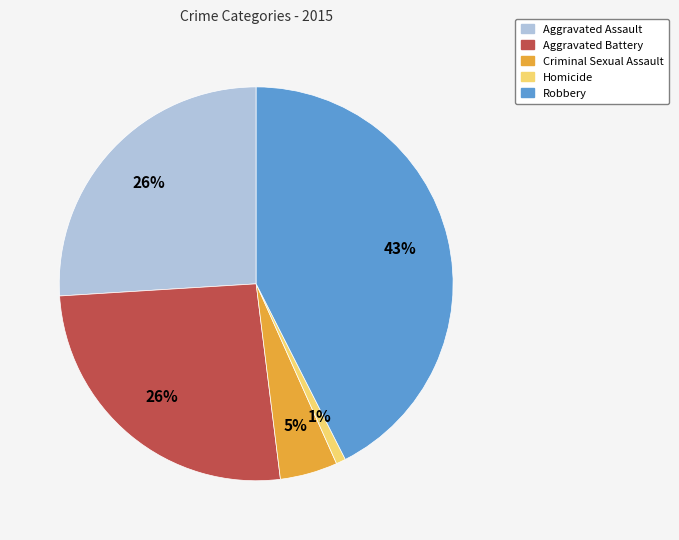

To the nearest percent, what is the difference between the largest and smallest slice percentages?

42%